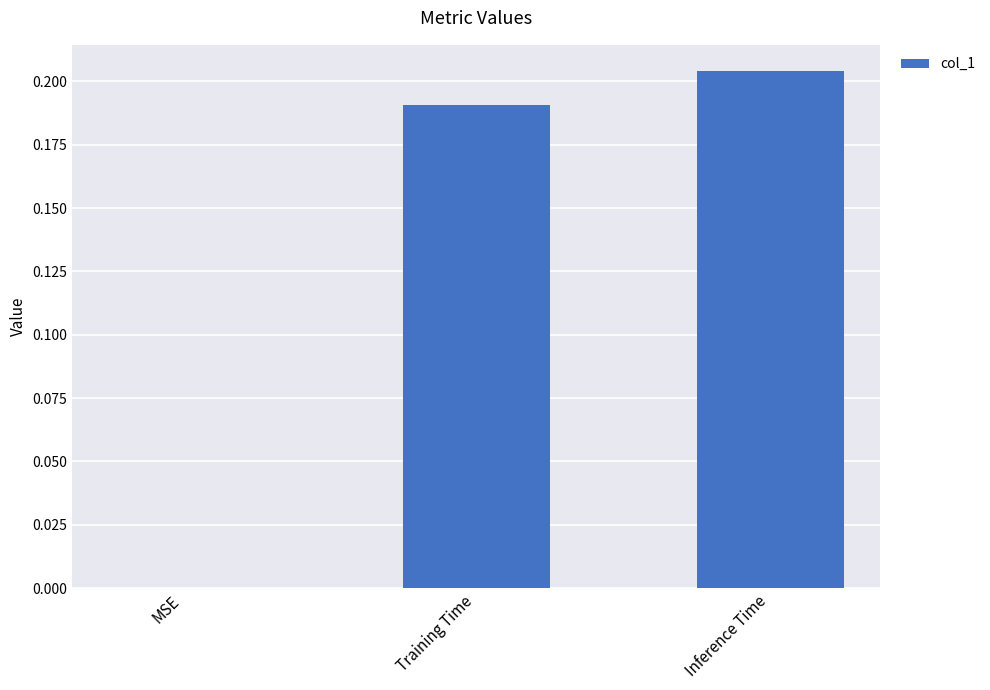

Does the chart contain stacked bars?

No